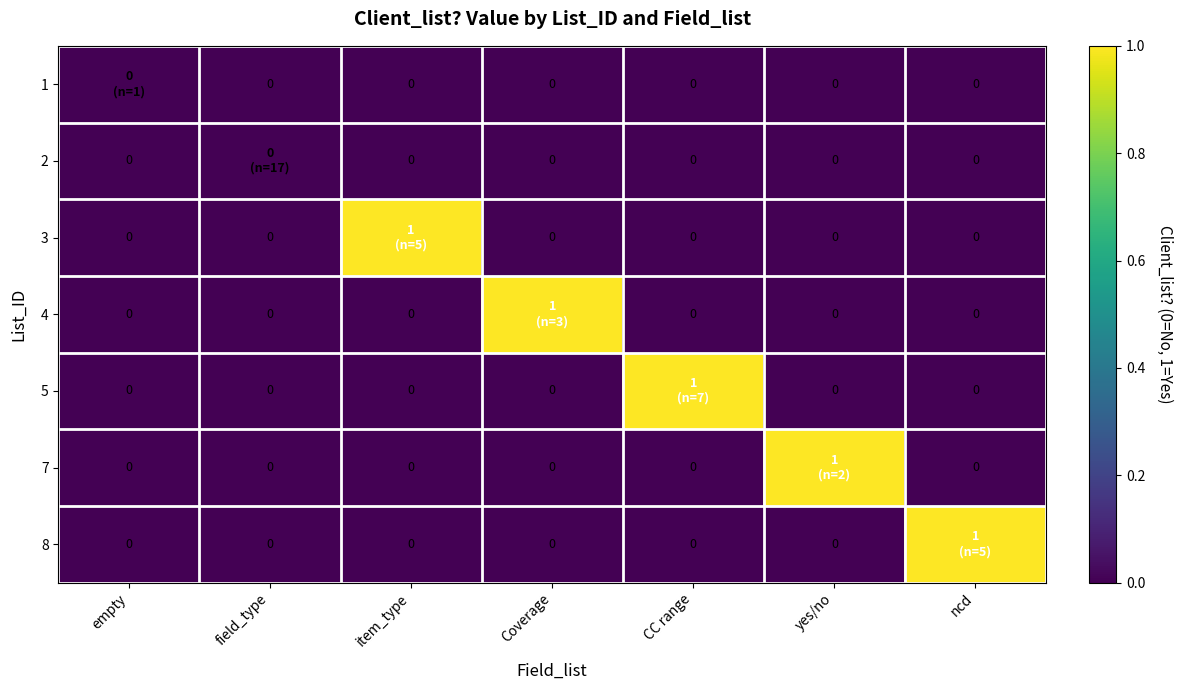

Between CC range and ncd, which series saw the biggest shift?

5